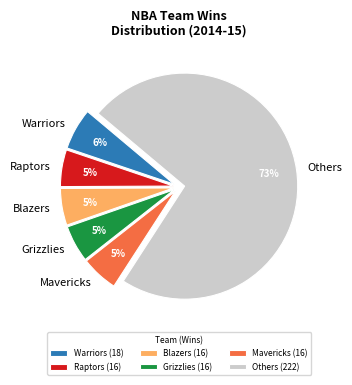

What percentage is the Warriors slice, to the nearest percent?

6%